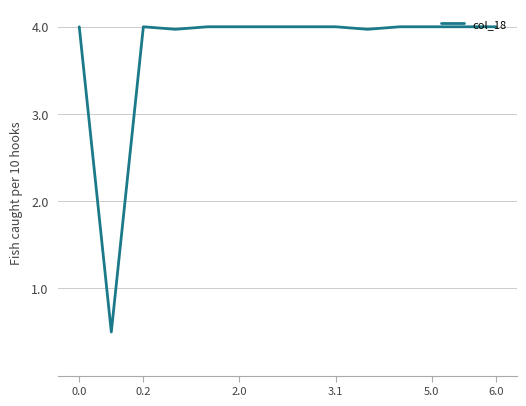

What is the greatest value displayed?

4.0